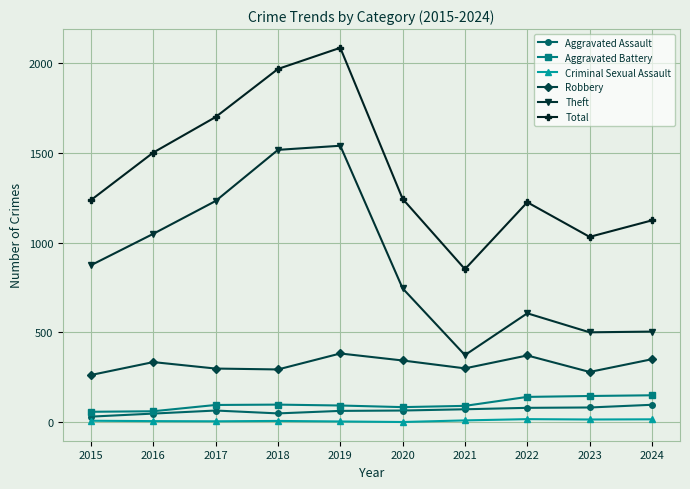

Rank the series at 2017 from lowest to highest value.

Criminal Sexual Assault, Aggravated Assault, Aggravated Battery, Robbery, Theft, Total